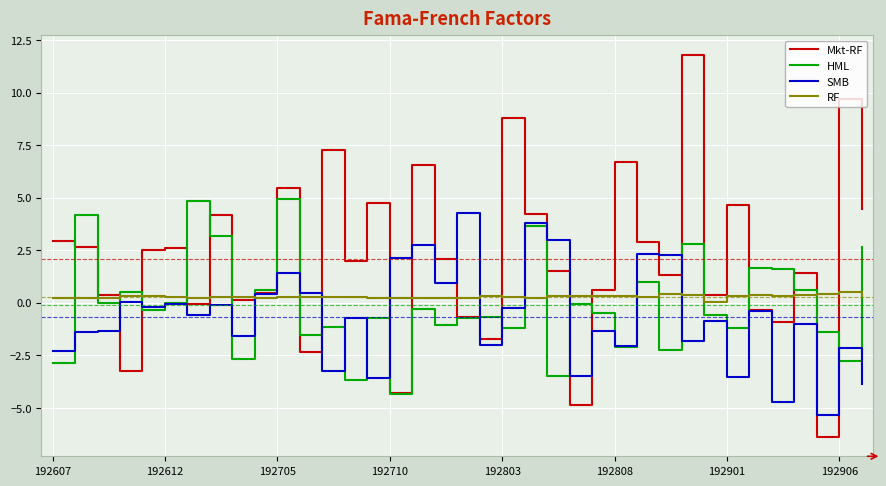

Which series ends up on top after the final intersection of HML and RF?

HML